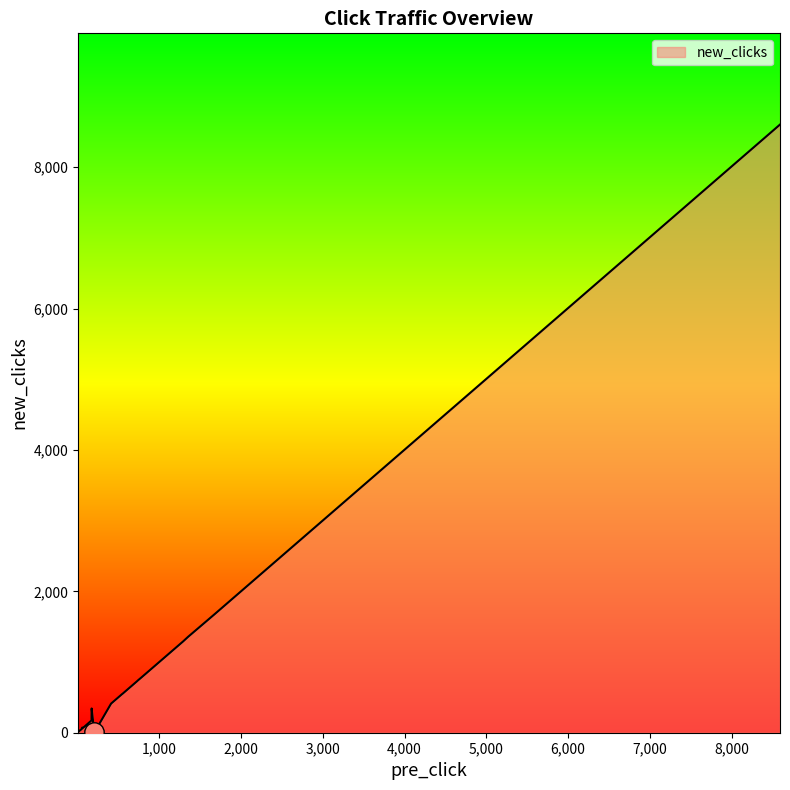

How many lines are shown in the chart?

1